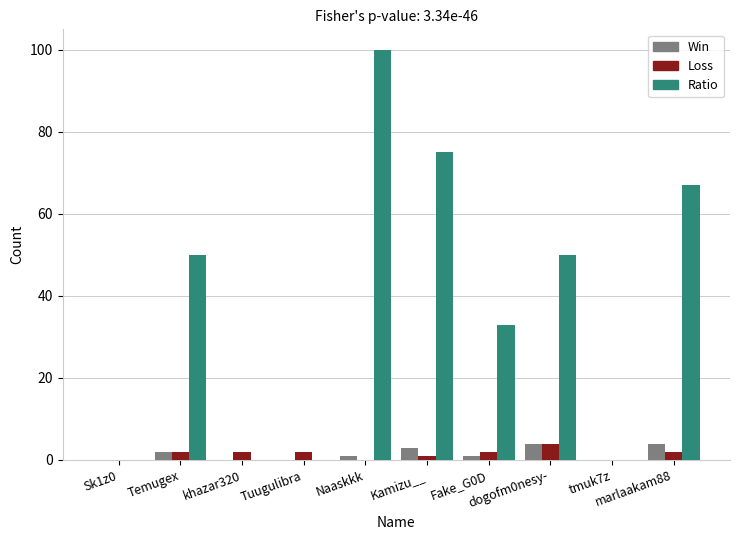

How many groups of bars are there?

10